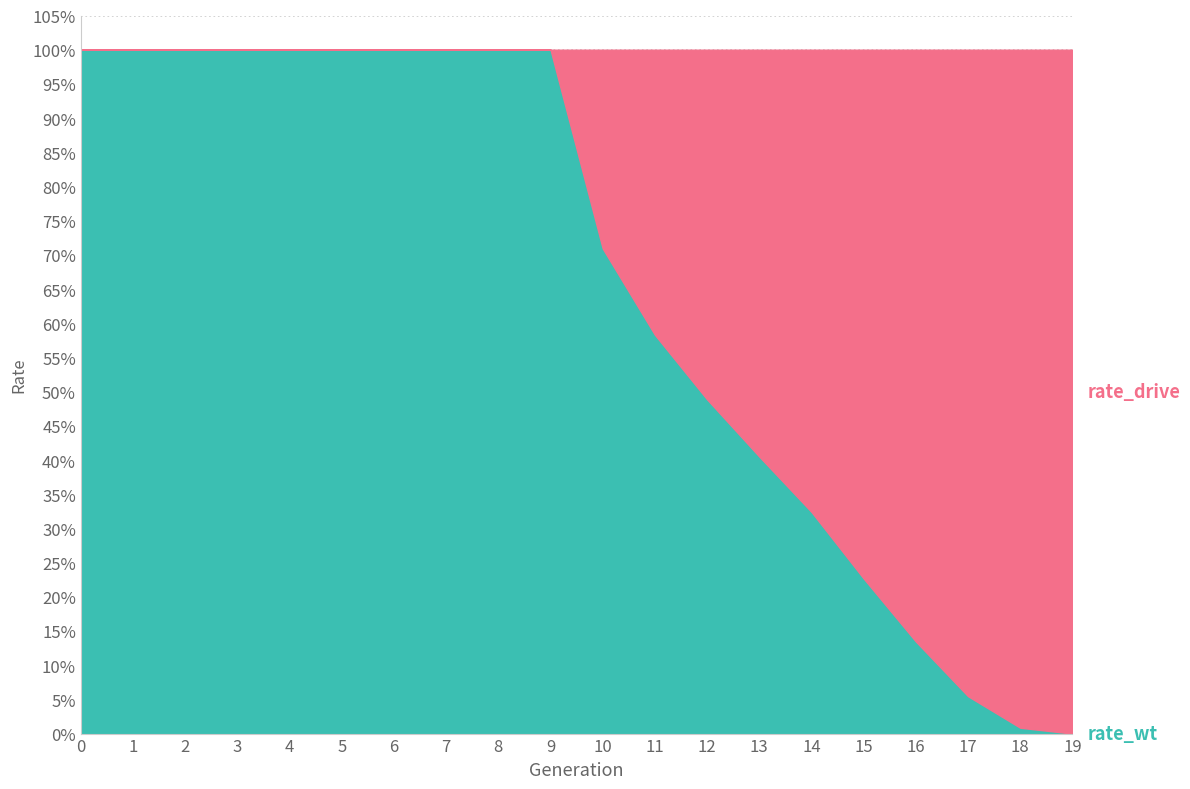

How many times do rate_drive and rate_wt cross each other?

1